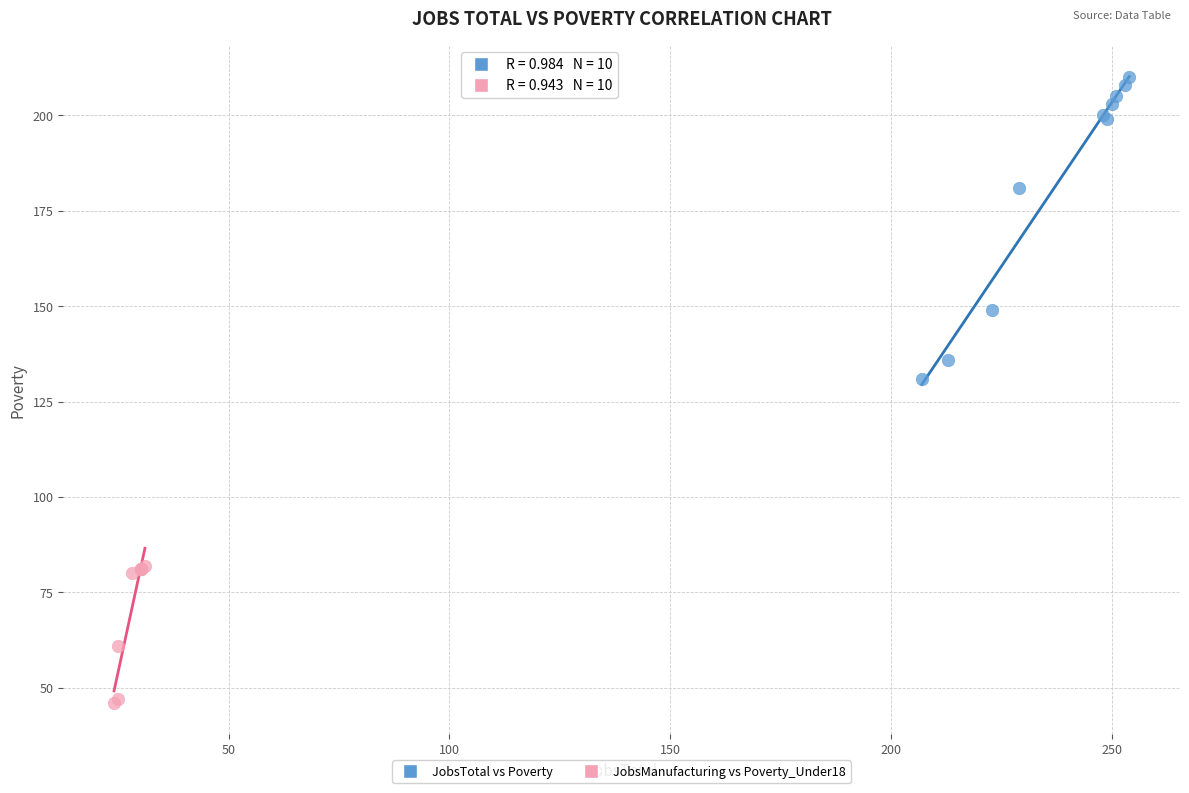

Which series has the largest Y range (max minus min)?

JobsTotal vs Poverty